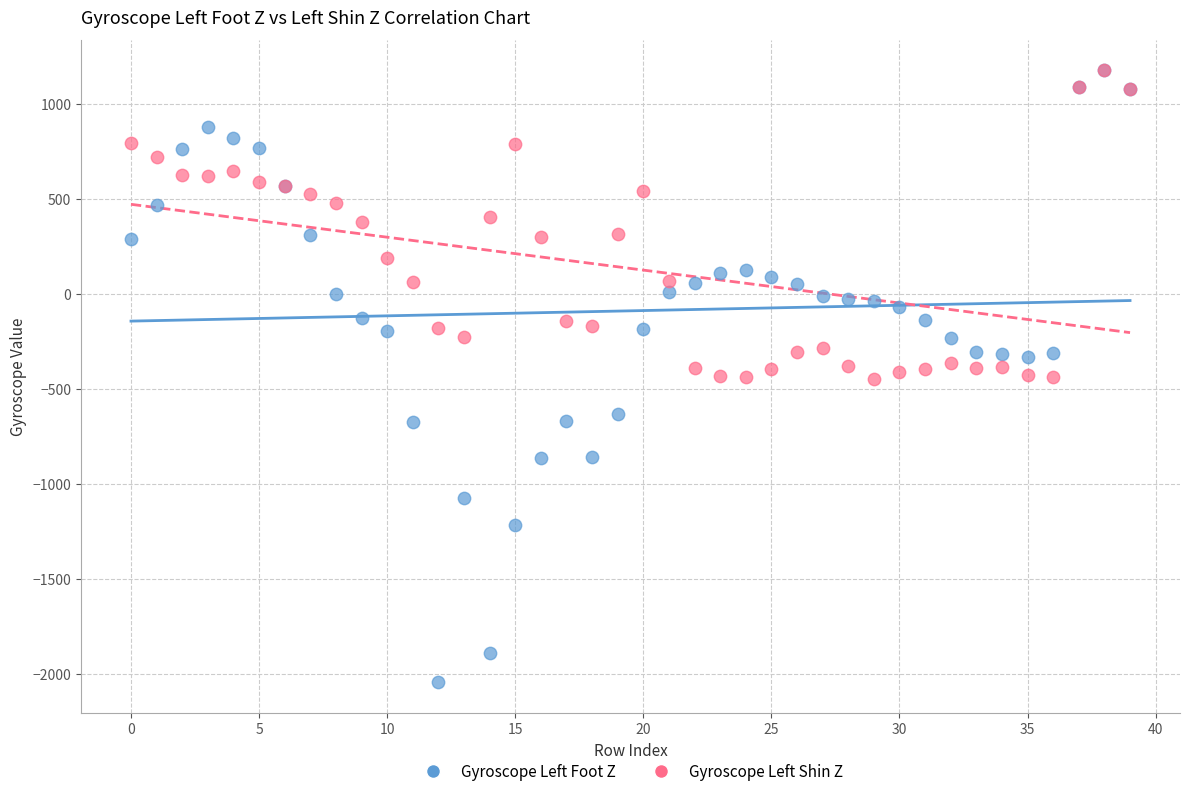

What are all the series names shown in the legend?

Gyroscope Left Foot Z, Gyroscope Left Shin Z